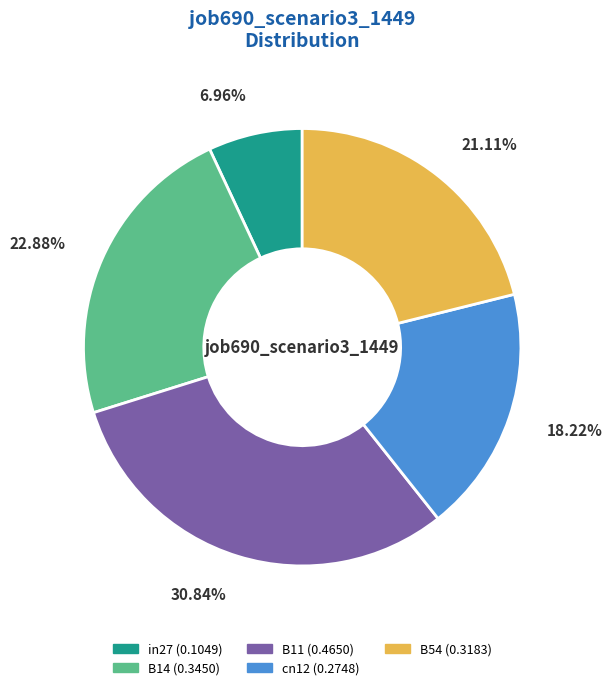

To the nearest percent, what portion does B11 represent?

31%